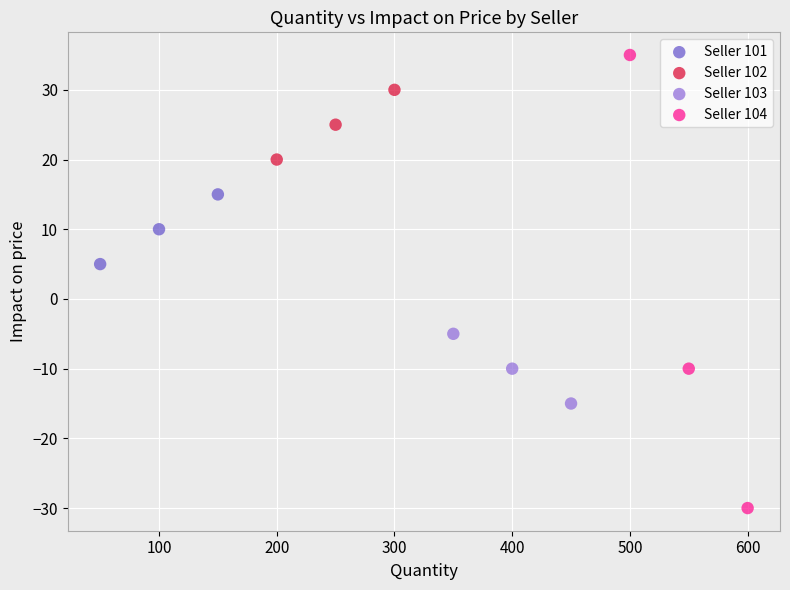

Which series has the widest spread of Y values?

Seller 104